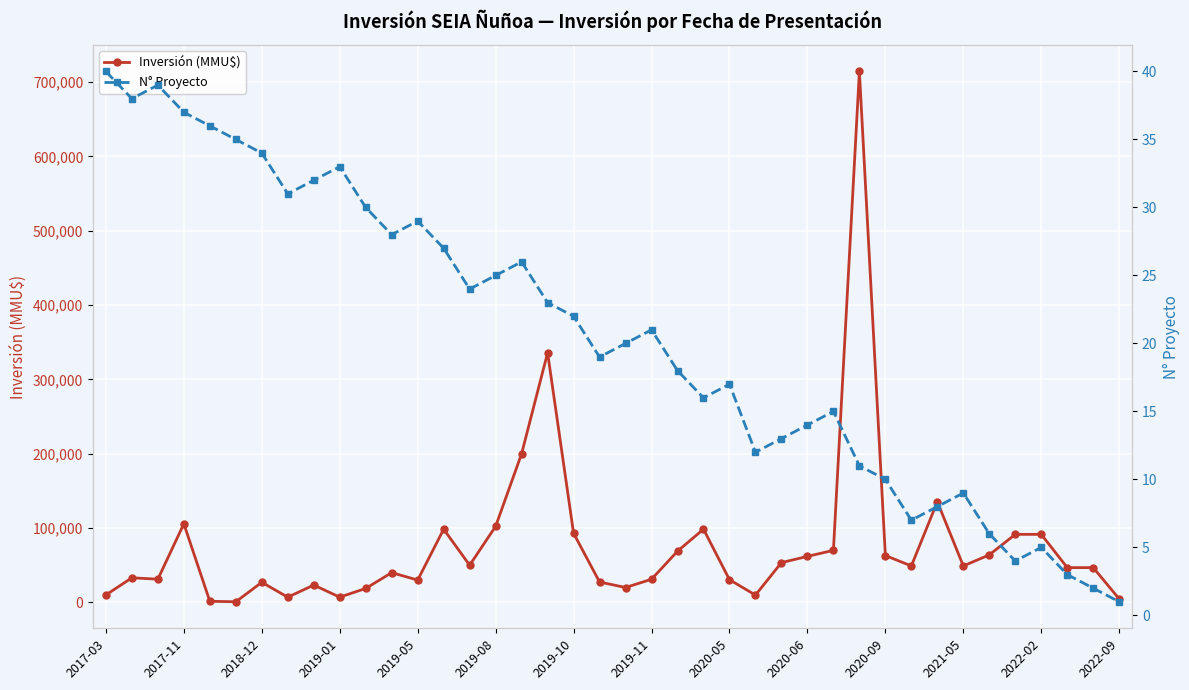

The value of Inversión (MMU$) at 2020-09 is 63017. True or false?

True